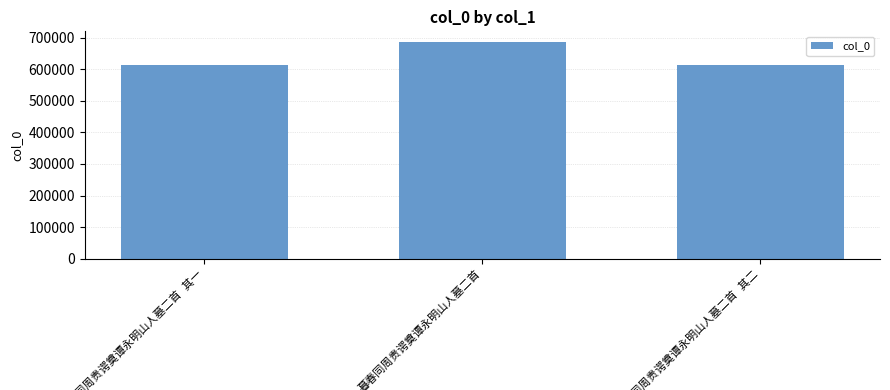

What is the smallest value displayed?

612256